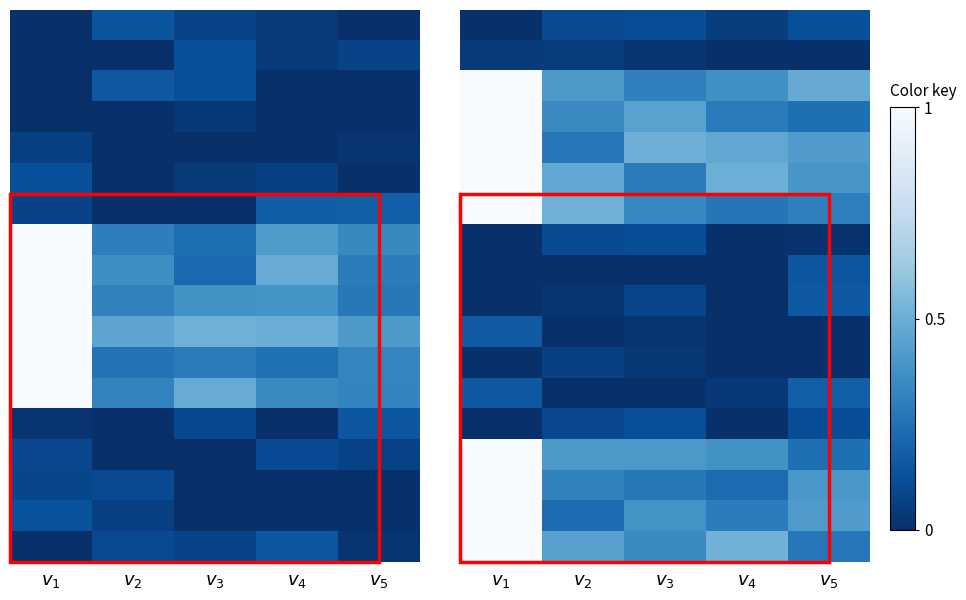

Which category has the lowest value across all series?

$v_1$